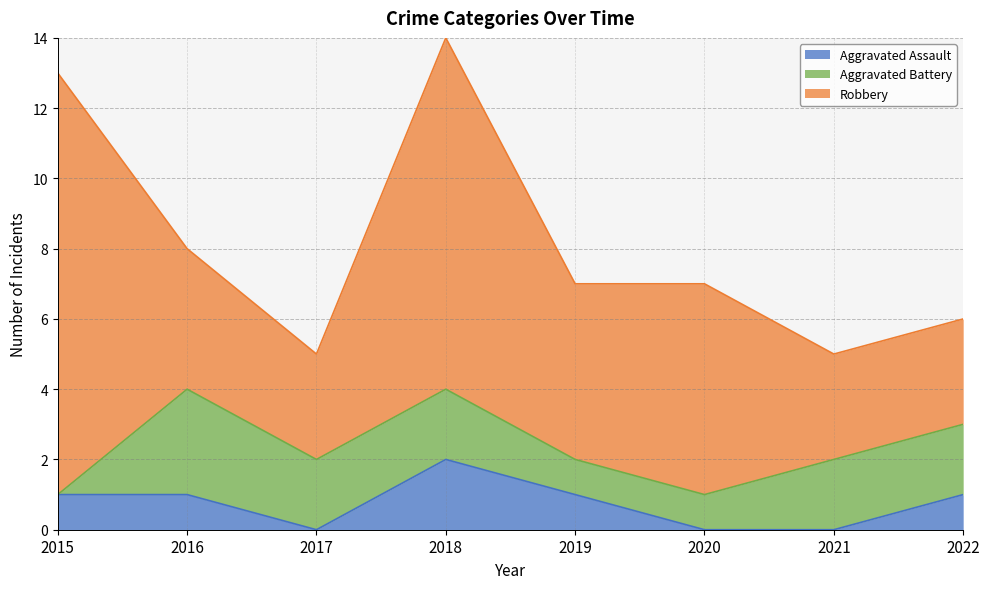

What is the spread (max minus min) of values at 2017?

3